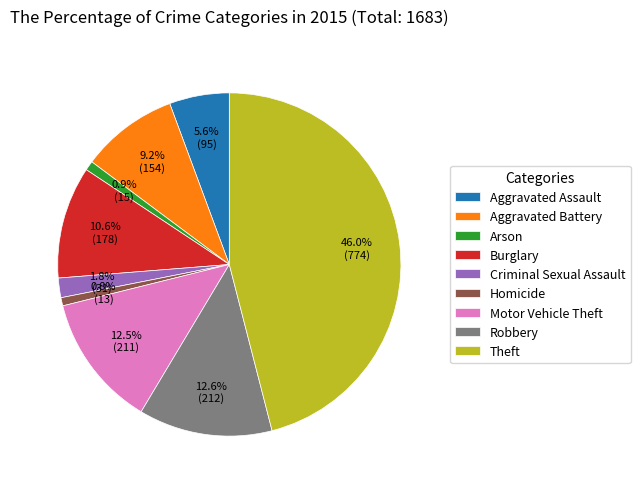

To the nearest percent, what portion does Criminal Sexual Assault represent?

2%